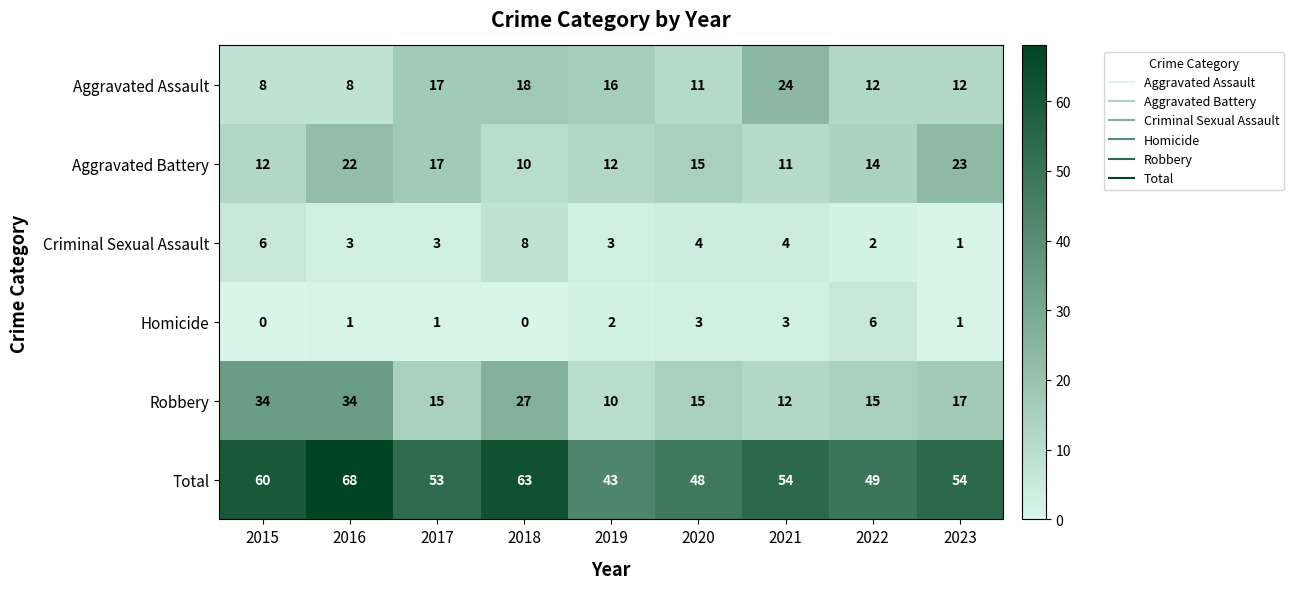

Rank the series by their maximum value, from highest to lowest.

Total, Robbery, Aggravated Assault, Aggravated Battery, Criminal Sexual Assault, Homicide